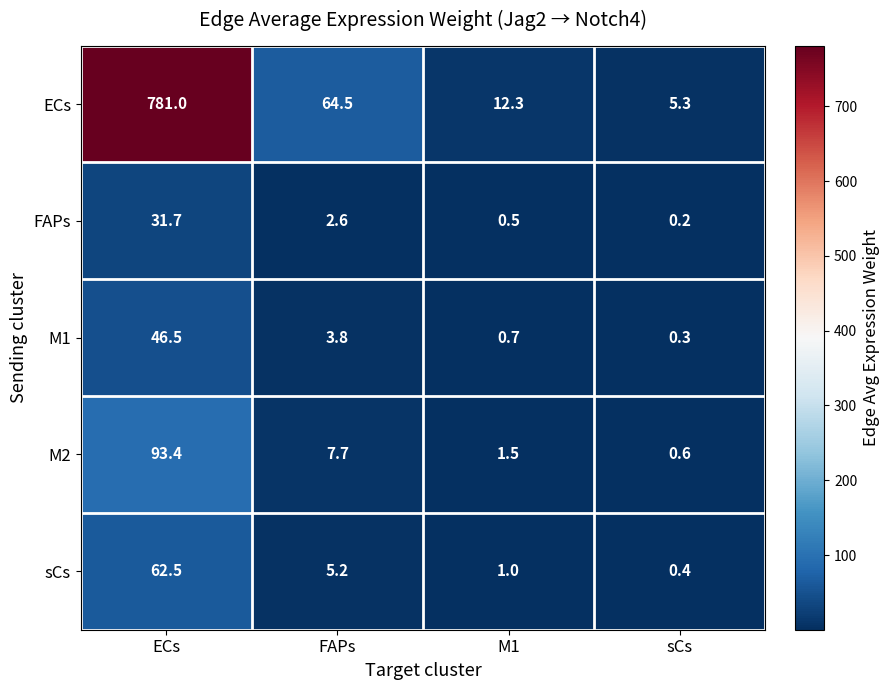

True or false: M1 has a value of 0.1 at sCs.

False